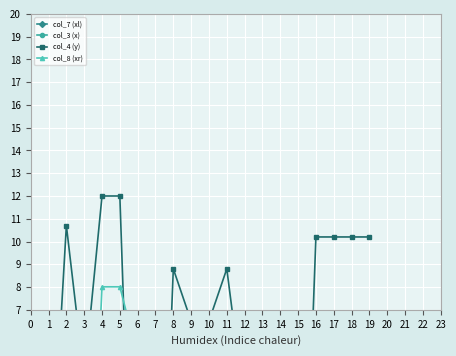

What is the label of the 11th point from the right?

8